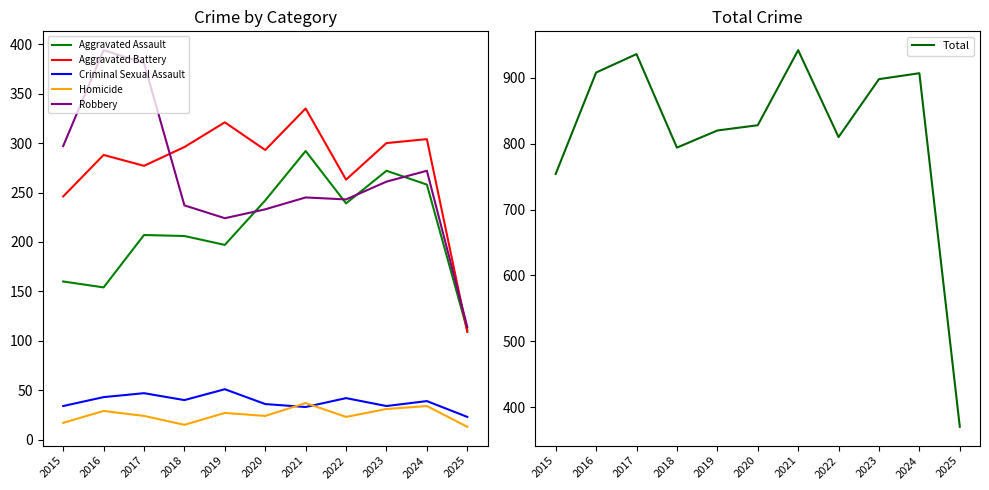

Does the chart display data point markers on the line(s)?

No